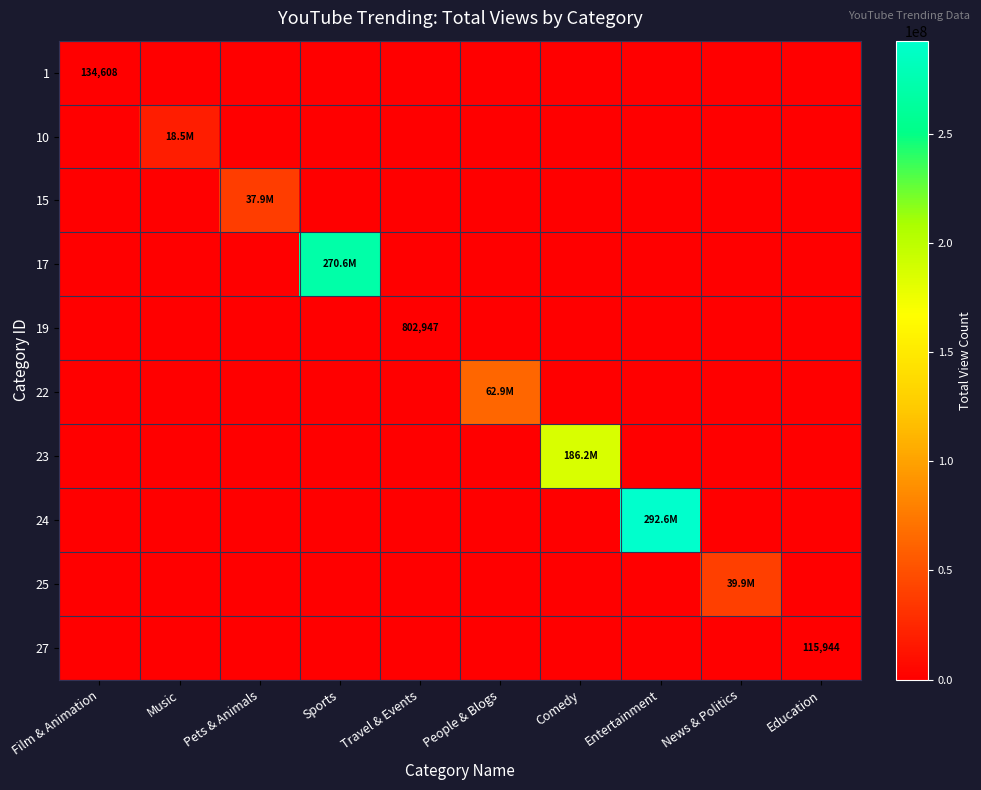

What is the sum of all 23 values?

186209606